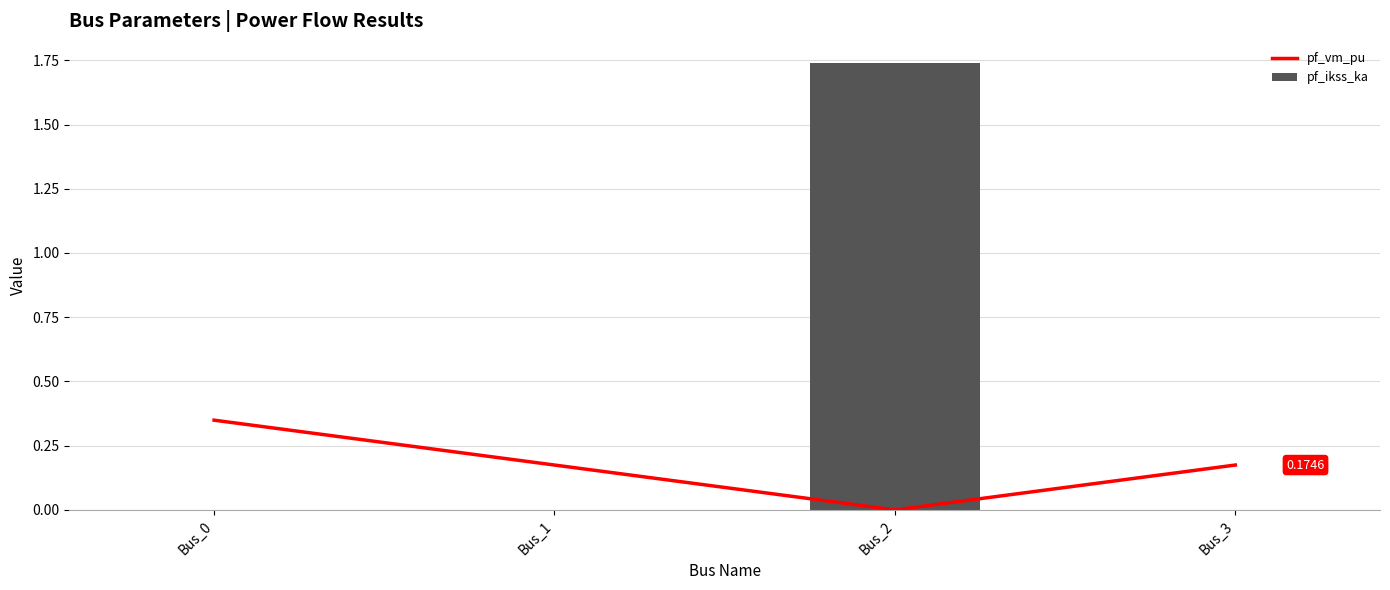

Are the bars grouped side by side (vs. stacked)?

Yes